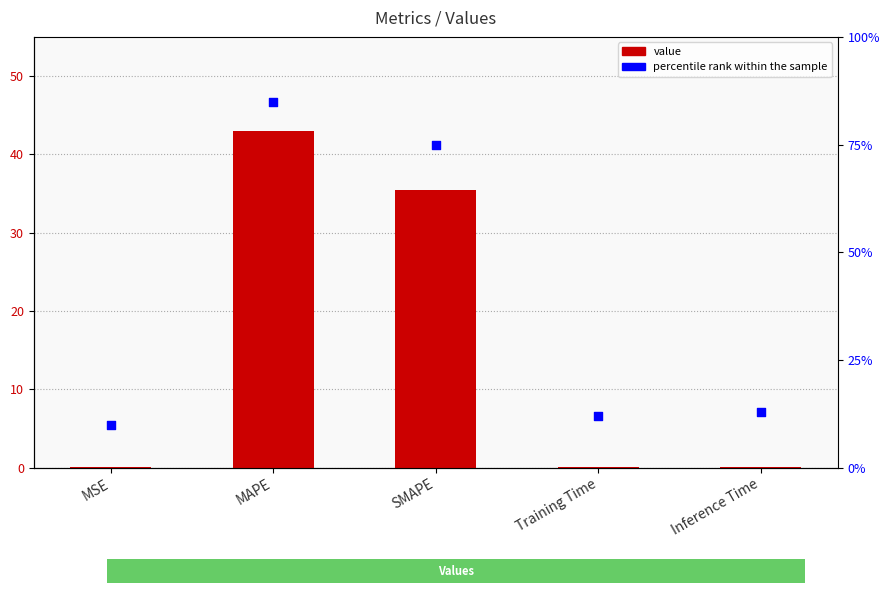

Which series has the largest Y range (max minus min)?

percentile rank within the sample